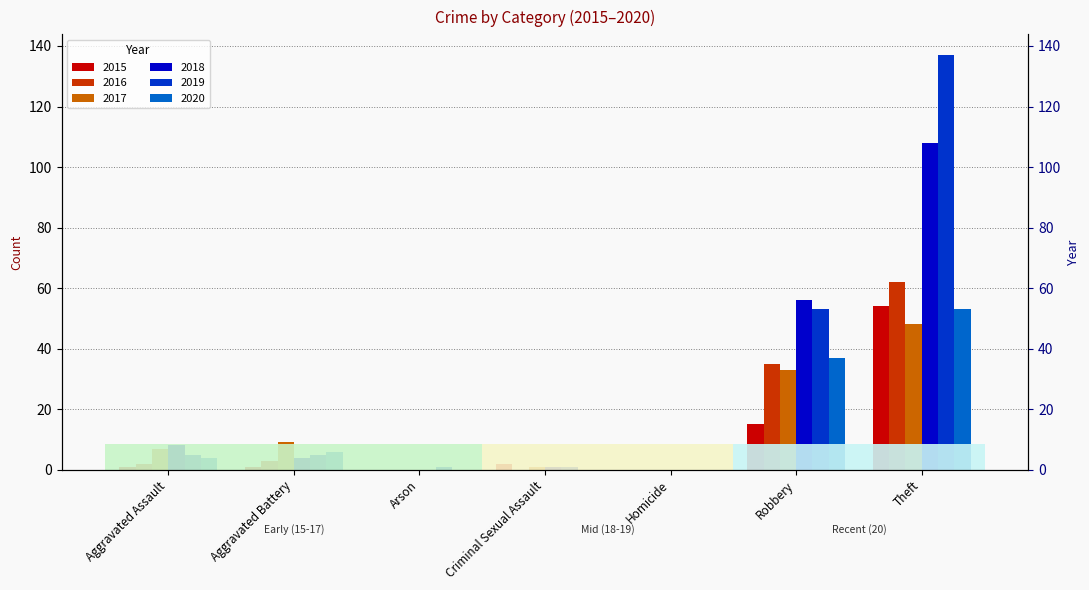

What are all the series names shown in the legend?

2015, 2016, 2017, 2018, 2019, 2020